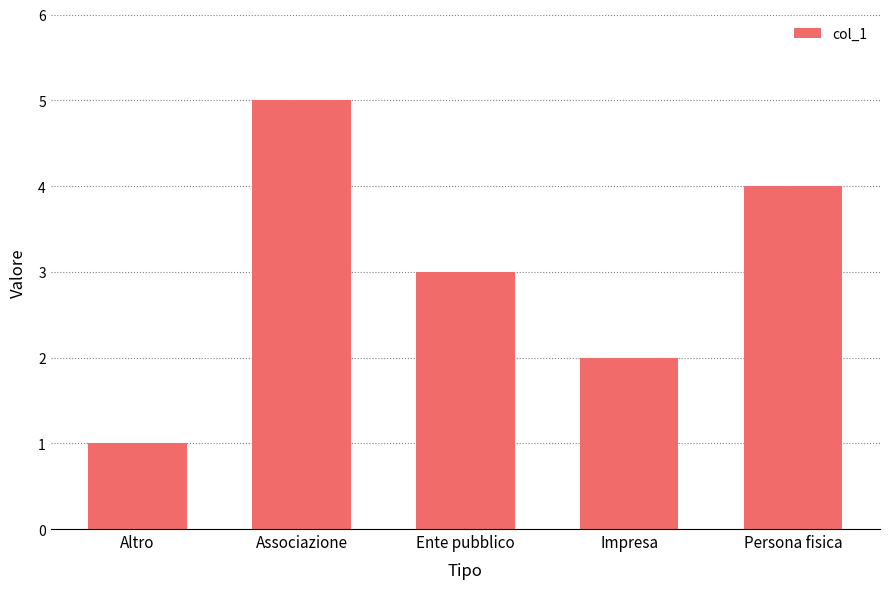

How many data points does each series have?

5